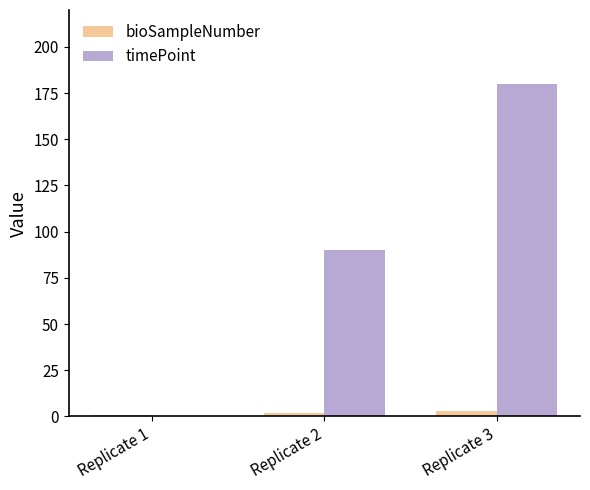

The value of bioSampleNumber at Replicate 1 is 1. True or false?

True